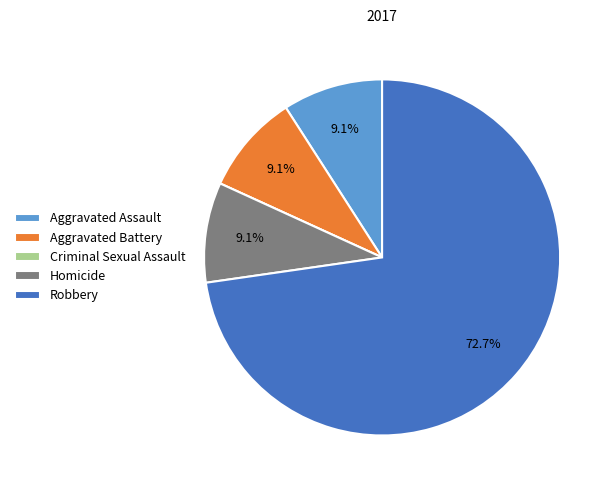

Which category has the biggest portion of the pie?

Robbery